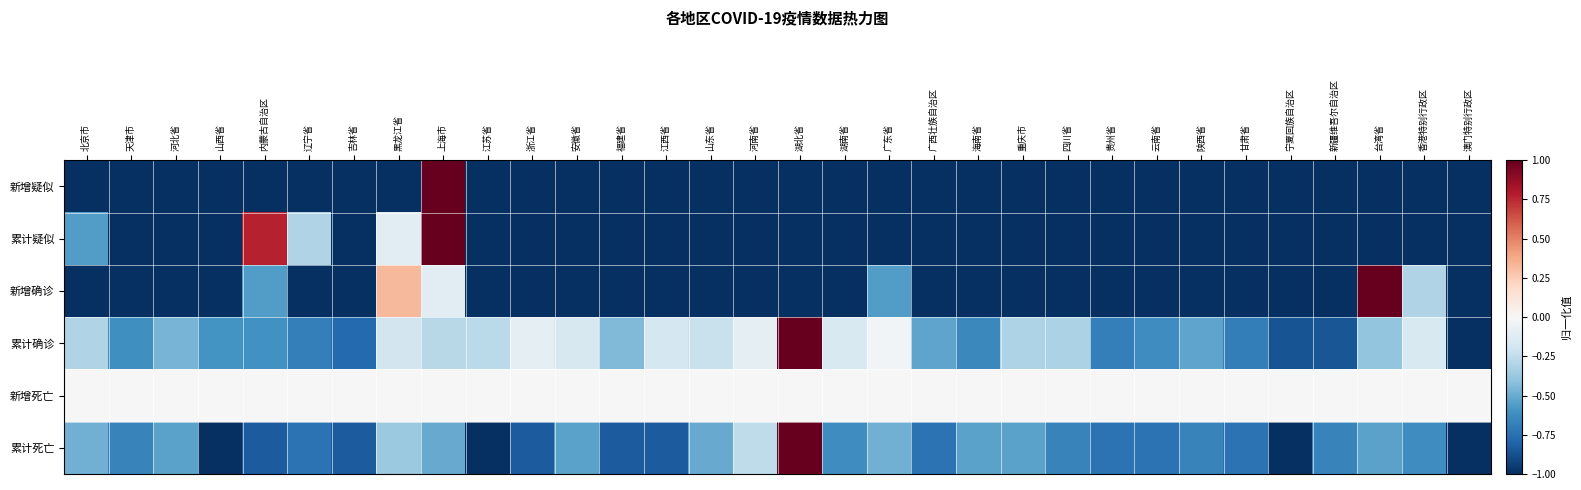

Reading left to right, list all the values displayed in this chart.

新增疑似: 北京市=-1.0	天津市=-1.0	河北省=-1.0	山西省=-1.0	内蒙古自治区=-1.0	辽宁省=-1.0	吉林省=-1.0	黑龙江省=-1.0	上海市=1.0	江苏省=-1.0	浙江省=-1.0	安徽省=-1.0	福建省=-1.0	江西省=-1.0	山东省=-1.0	河南省=-1.0	湖北省=-1.0	湖南省=-1.0	广东省=-1.0	广西壮族自治区=-1.0	海南省=-1.0	重庆市=-1.0	四川省=-1.0	贵州省=-1.0	云南省=-1.0	陕西省=-1.0	甘肃省=-1.0	宁夏回族自治区=-1.0	新疆维吾尔自治区=-1.0	台湾省=-1.0	香港特别行政区=-1.0	澳门特别行政区=-1.0
累计疑似: 北京市=-0.6	天津市=-1.0	河北省=-1.0	山西省=-1.0	内蒙古自治区=0.8	辽宁省=-0.3	吉林省=-1.0	黑龙江省=-0.1	上海市=1.0	江苏省=-1.0	浙江省=-1.0	安徽省=-1.0	福建省=-1.0	江西省=-1.0	山东省=-1.0	河南省=-1.0	湖北省=-1.0	湖南省=-1.0	广东省=-1.0	广西壮族自治区=-1.0	海南省=-1.0	重庆市=-1.0	四川省=-1.0	贵州省=-1.0	云南省=-1.0	陕西省=-1.0	甘肃省=-1.0	宁夏回族自治区=-1.0	新疆维吾尔自治区=-1.0	台湾省=-1.0	香港特别行政区=-1.0	澳门特别行政区=-1.0
新增确诊: 北京市=-1.0	天津市=-1.0	河北省=-1.0	山西省=-1.0	内蒙古自治区=-0.6	辽宁省=-1.0	吉林省=-1.0	黑龙江省=0.3	上海市=-0.1	江苏省=-1.0	浙江省=-1.0	安徽省=-1.0	福建省=-1.0	江西省=-1.0	山东省=-1.0	河南省=-1.0	湖北省=-1.0	湖南省=-1.0	广东省=-0.6	广西壮族自治区=-1.0	海南省=-1.0	重庆市=-1.0	四川省=-1.0	贵州省=-1.0	云南省=-1.0	陕西省=-1.0	甘肃省=-1.0	宁夏回族自治区=-1.0	新疆维吾尔自治区=-1.0	台湾省=1.0	香港特别行政区=-0.3	澳门特别行政区=-1.0
累计确诊: 北京市=-0.3	天津市=-0.6	河北省=-0.5	山西省=-0.6	内蒙古自治区=-0.6	辽宁省=-0.7	吉林省=-0.8	黑龙江省=-0.2	上海市=-0.3	江苏省=-0.3	浙江省=-0.1	安徽省=-0.2	福建省=-0.4	江西省=-0.2	山东省=-0.2	河南省=-0.1	湖北省=1.0	湖南省=-0.2	广东省=-0.0	广西壮族自治区=-0.5	海南省=-0.6	重庆市=-0.3	四川省=-0.3	贵州省=-0.7	云南省=-0.6	陕西省=-0.5	甘肃省=-0.7	宁夏回族自治区=-0.9	新疆维吾尔自治区=-0.9	台湾省=-0.4	香港特别行政区=-0.1	澳门特别行政区=-1.0
新增死亡: 北京市=0.0	天津市=0.0	河北省=0.0	山西省=0.0	内蒙古自治区=0.0	辽宁省=0.0	吉林省=0.0	黑龙江省=0.0	上海市=0.0	江苏省=0.0	浙江省=0.0	安徽省=0.0	福建省=0.0	江西省=0.0	山东省=0.0	河南省=0.0	湖北省=0.0	湖南省=0.0	广东省=0.0	广西壮族自治区=0.0	海南省=0.0	重庆市=0.0	四川省=0.0	贵州省=0.0	云南省=0.0	陕西省=0.0	甘肃省=0.0	宁夏回族自治区=0.0	新疆维吾尔自治区=0.0	台湾省=0.0	香港特别行政区=0.0	澳门特别行政区=0.0
累计死亡: 北京市=-0.5	天津市=-0.7	河北省=-0.5	山西省=-1.0	内蒙古自治区=-0.8	辽宁省=-0.7	吉林省=-0.8	黑龙江省=-0.4	上海市=-0.5	江苏省=-1.0	浙江省=-0.8	安徽省=-0.5	福建省=-0.8	江西省=-0.8	山东省=-0.5	河南省=-0.3	湖北省=1.0	湖南省=-0.6	广东省=-0.5	广西壮族自治区=-0.7	海南省=-0.5	重庆市=-0.5	四川省=-0.7	贵州省=-0.7	云南省=-0.7	陕西省=-0.7	甘肃省=-0.7	宁夏回族自治区=-1.0	新疆维吾尔自治区=-0.7	台湾省=-0.5	香港特别行政区=-0.6	澳门特别行政区=-1.0